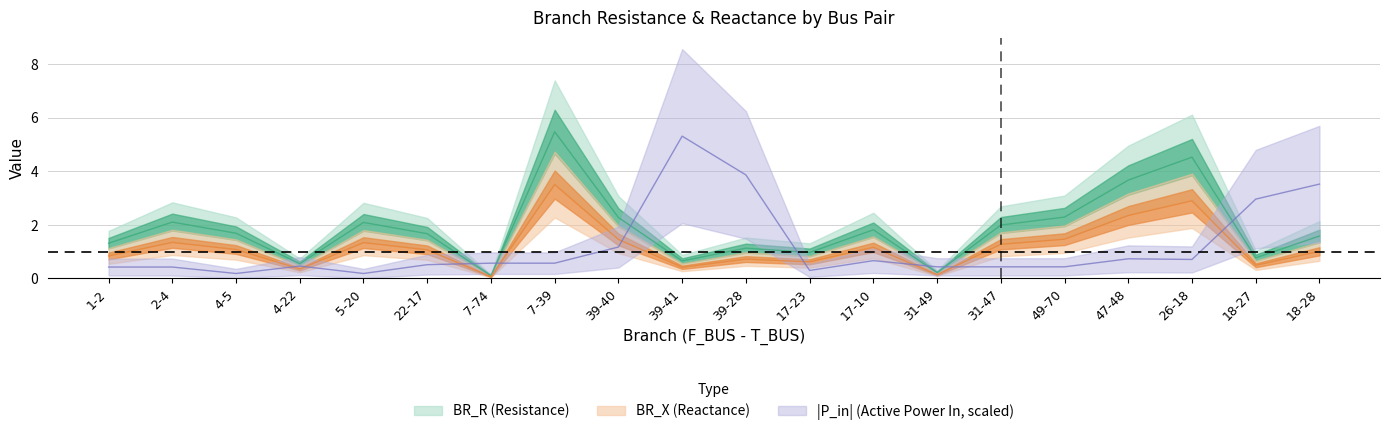

The BR_X series shows 0.6 at 17-23. True or false?

True